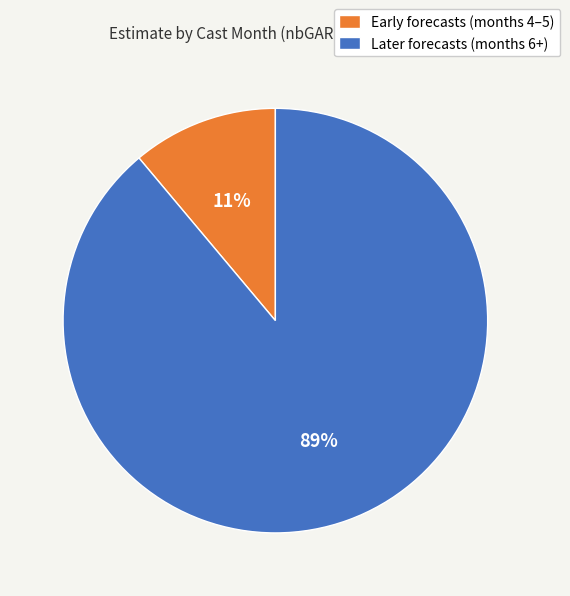

How many segments does this pie chart have?

2